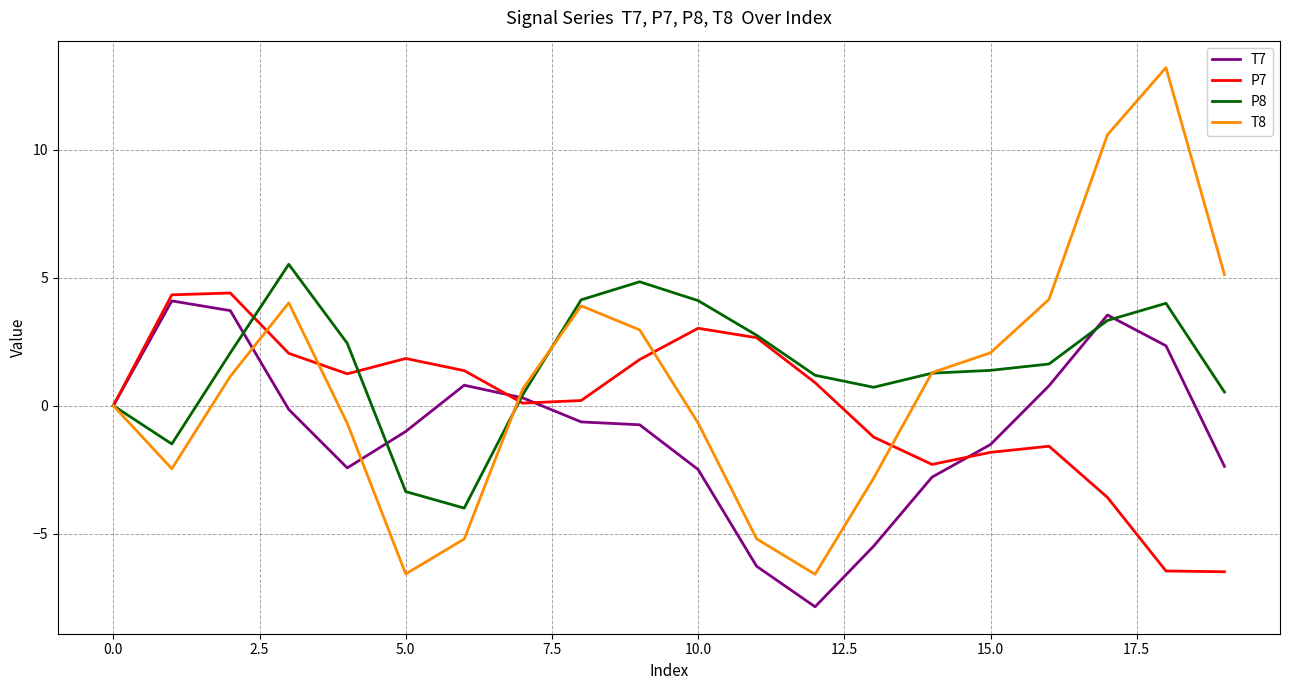

What is the maximum value shown in the chart?

13.2